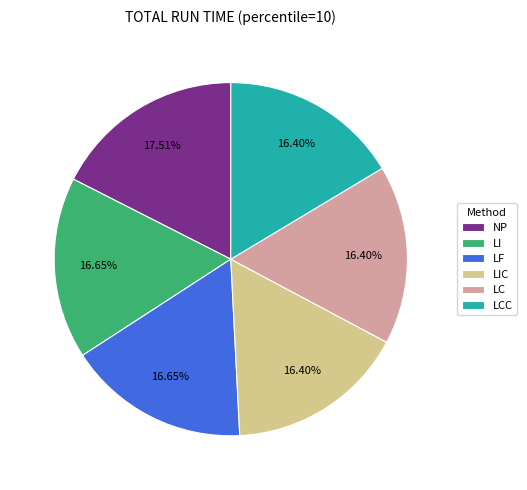

How many segments does this pie chart have?

6